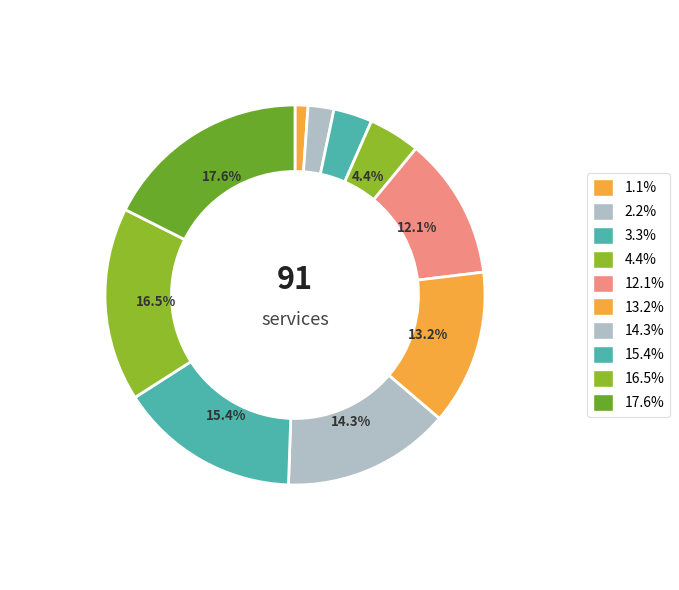

To the nearest percent, what is the average slice percentage?

9%